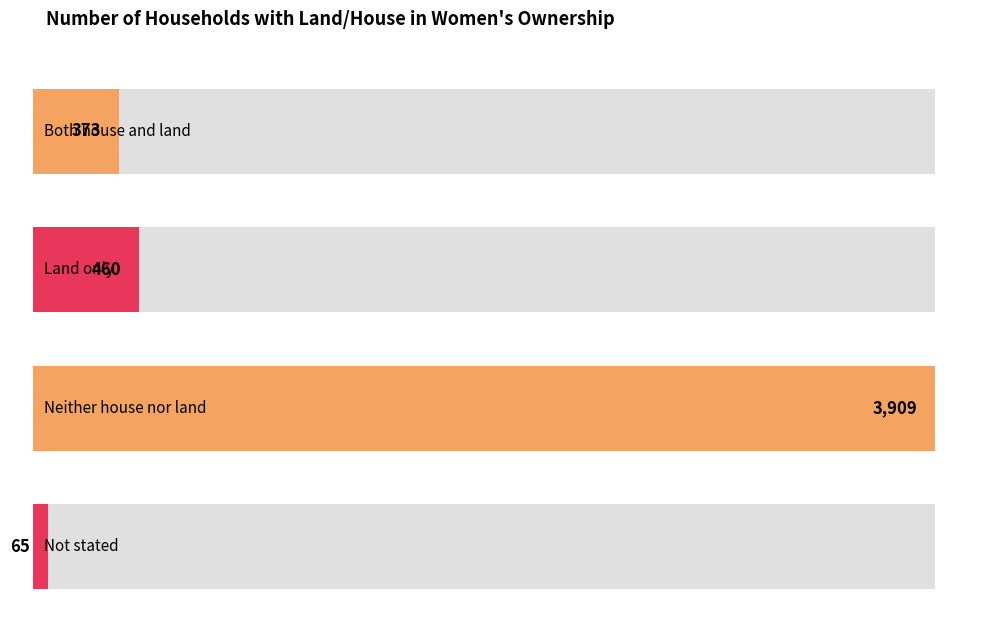

List the labels in order of value, largest first.

Neither house nor land, Land only, Both house and land, Not stated